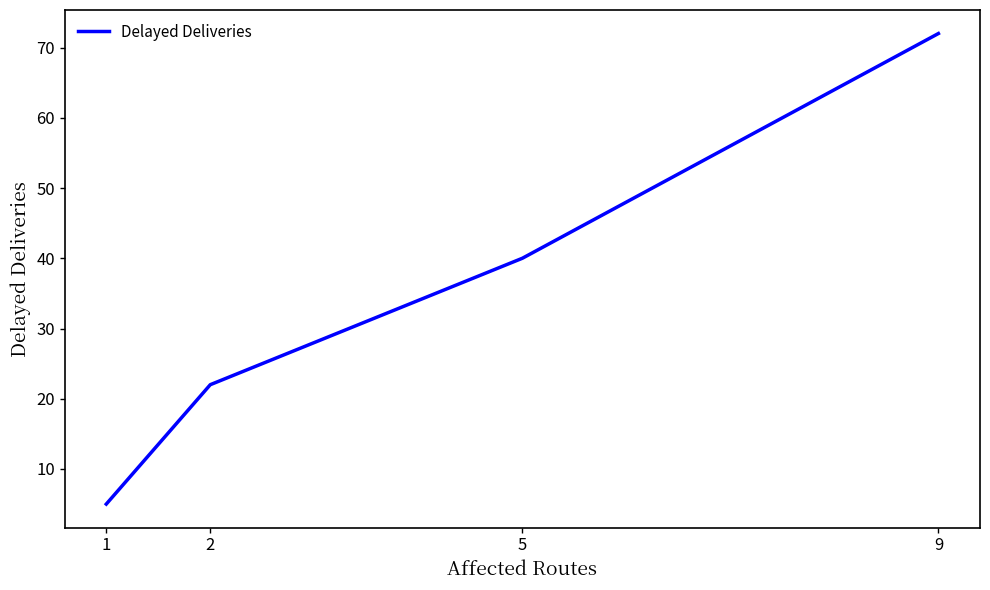

What is the ratio of the value at 1 to the value at 9?

0.1